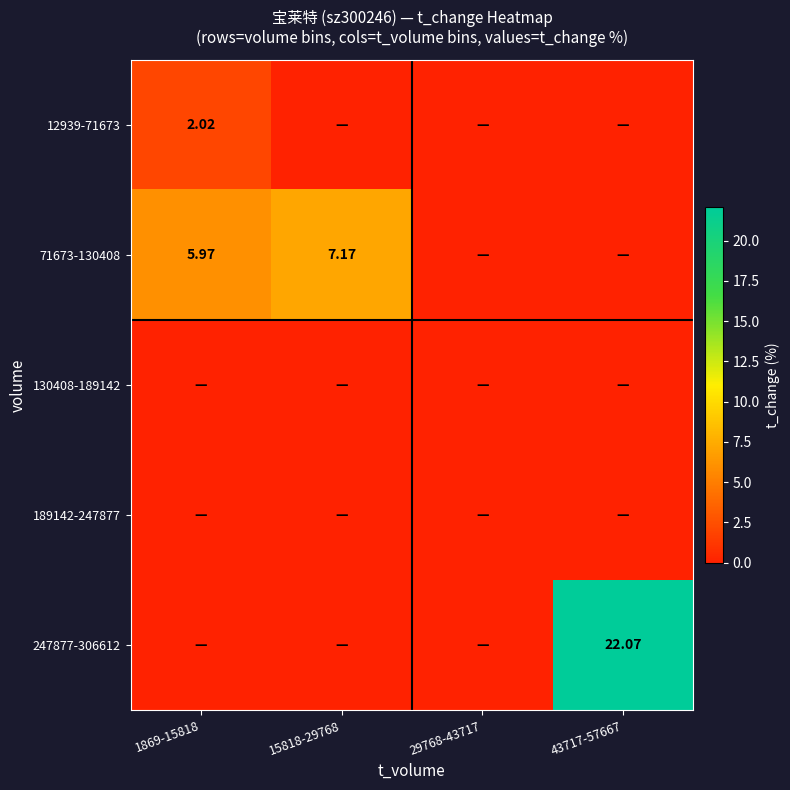

How many data points in 12939-71673 are above 0?

1